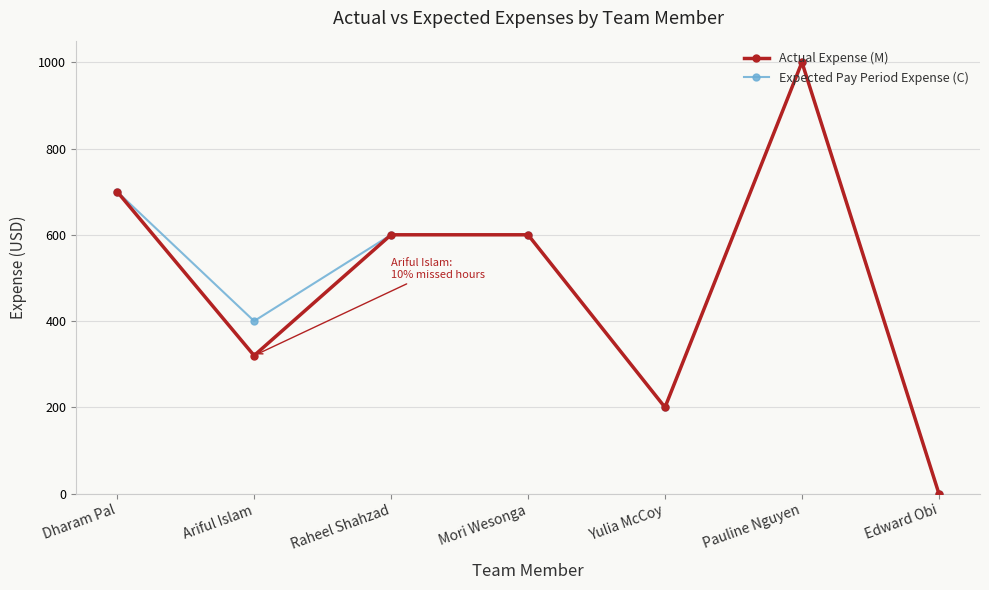

Which category has the highest value across all series?

Pauline Nguyen